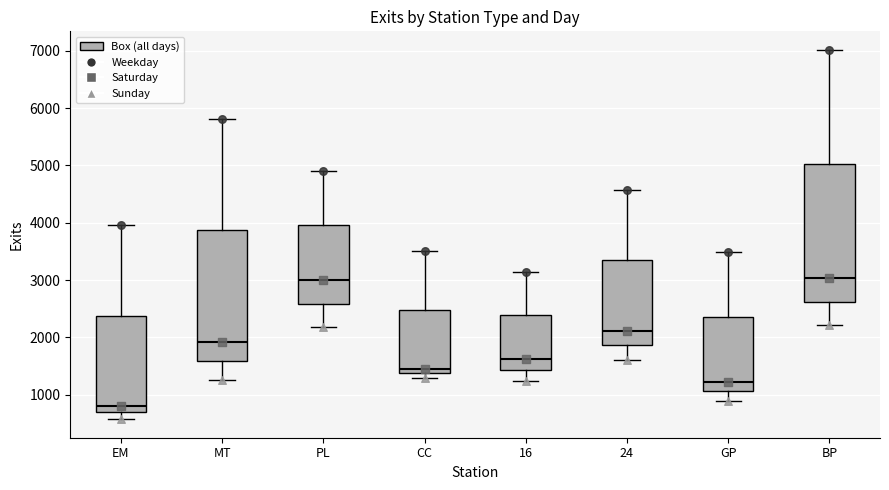

Which box has the lowest median line?

EM